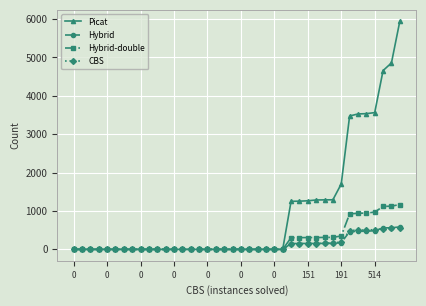

How many lines are shown in the chart?

4